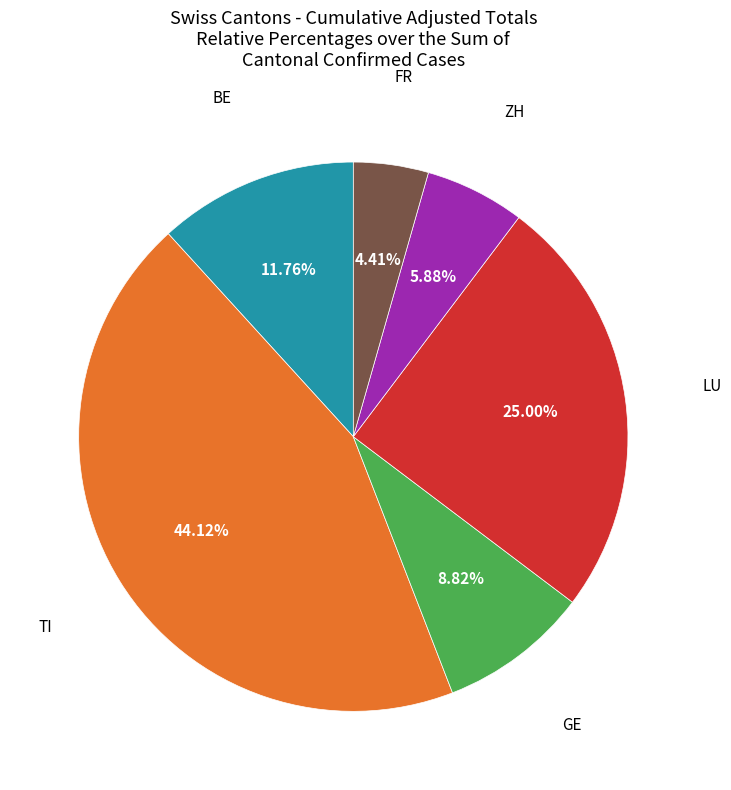

Is there a majority slice in this chart?

No